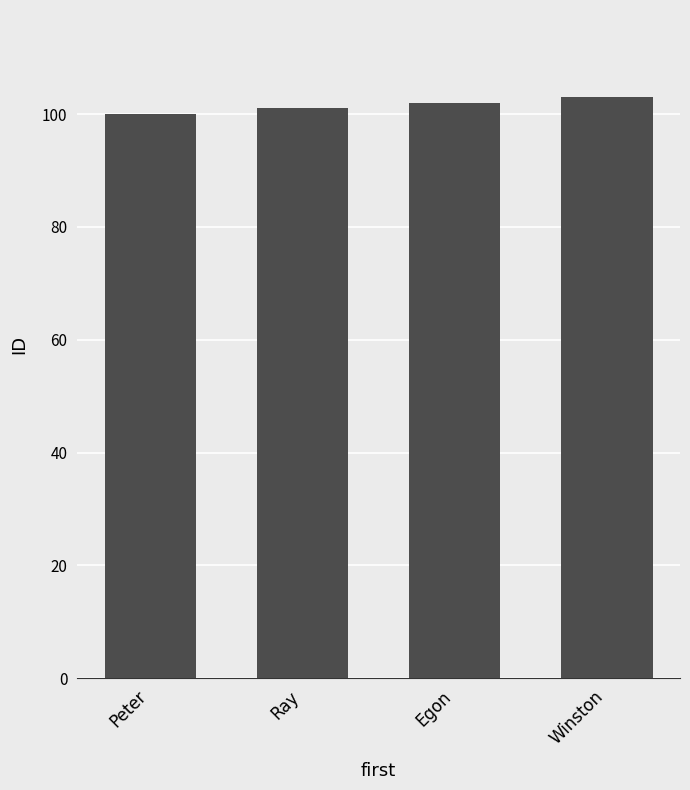

What is the smallest value displayed?

100